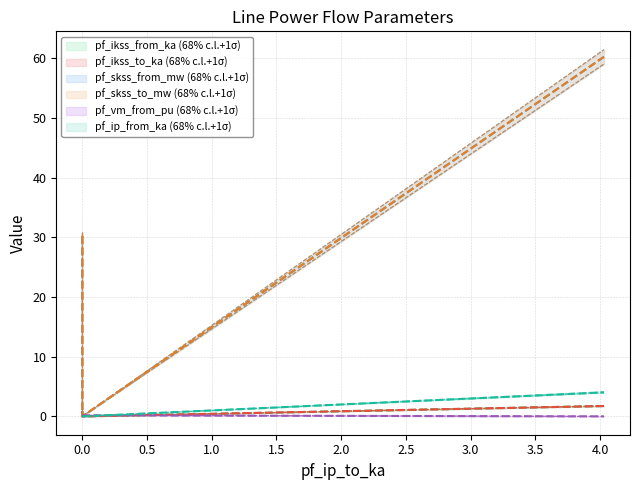

Is the value of pf_vm_from_pu at Line_0 greater than the value of pf_ikss_from_ka at Line_3?

No